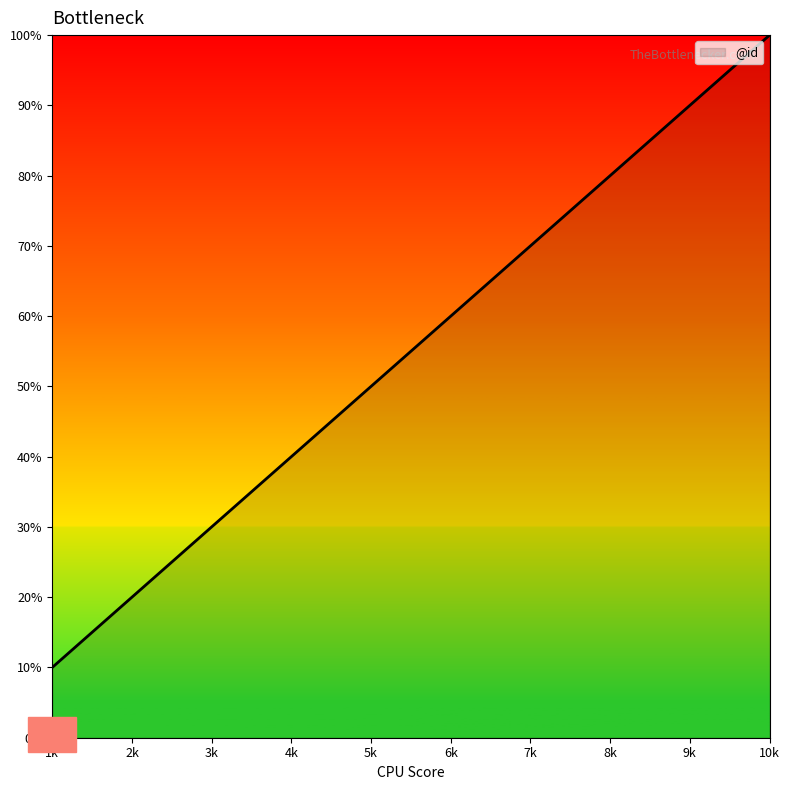

True or false: the data has more than 0 interior local peaks.

False